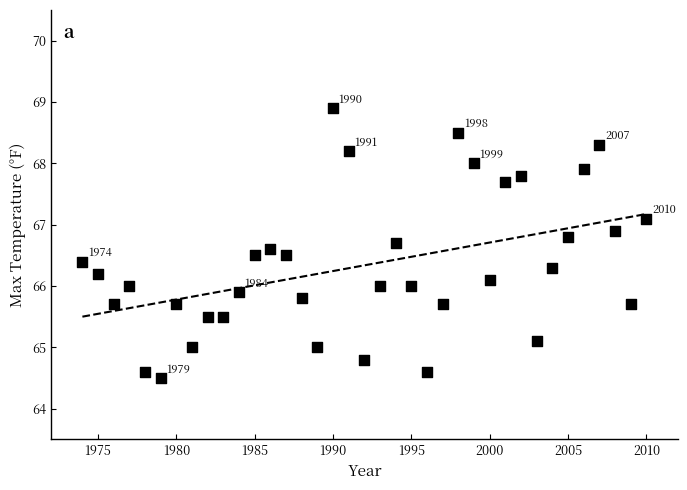

What is the range of X values (max minus min)?

36.0